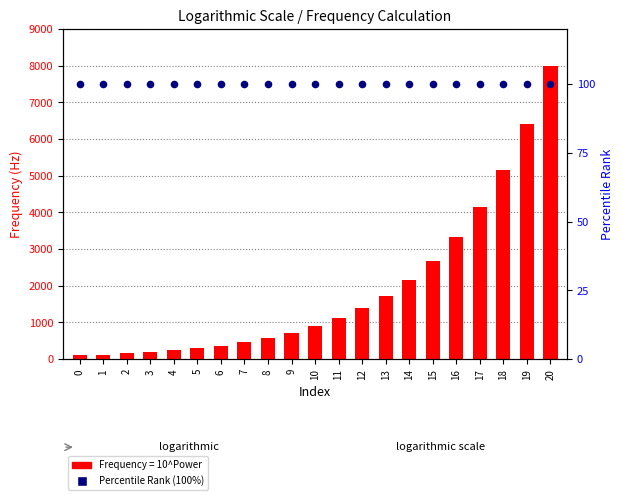

What is the change in value from 0 to 8?

+477.1